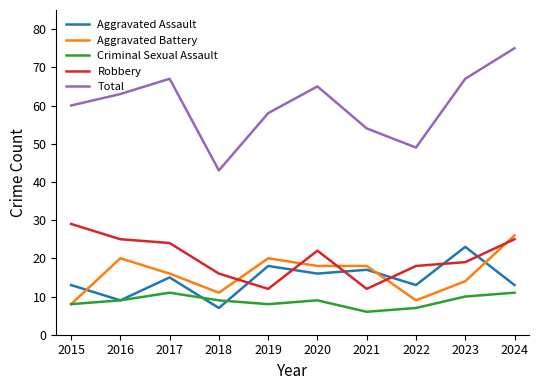

Reading left to right, list all the values displayed in this chart.

Aggravated Assault: 2015=13	2016=9	2017=15	2018=7	2019=18	2020=16	2021=17	2022=13	2023=23	2024=13
Aggravated Battery: 2015=8	2016=20	2017=16	2018=11	2019=20	2020=18	2021=18	2022=9	2023=14	2024=26
Criminal Sexual Assault: 2015=8	2016=9	2017=11	2018=9	2019=8	2020=9	2021=6	2022=7	2023=10	2024=11
Robbery: 2015=29	2016=25	2017=24	2018=16	2019=12	2020=22	2021=12	2022=18	2023=19	2024=25
Total: 2015=60	2016=63	2017=67	2018=43	2019=58	2020=65	2021=54	2022=49	2023=67	2024=75